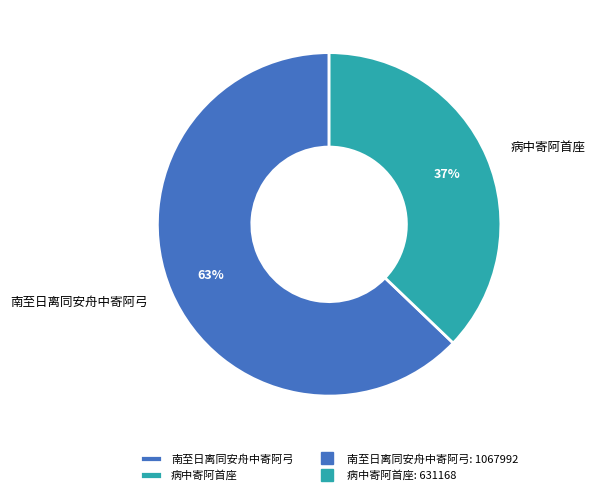

Do 病中寄阿首座 and 南至日离同安舟中寄阿弓 together represent more than half of the pie?

Yes